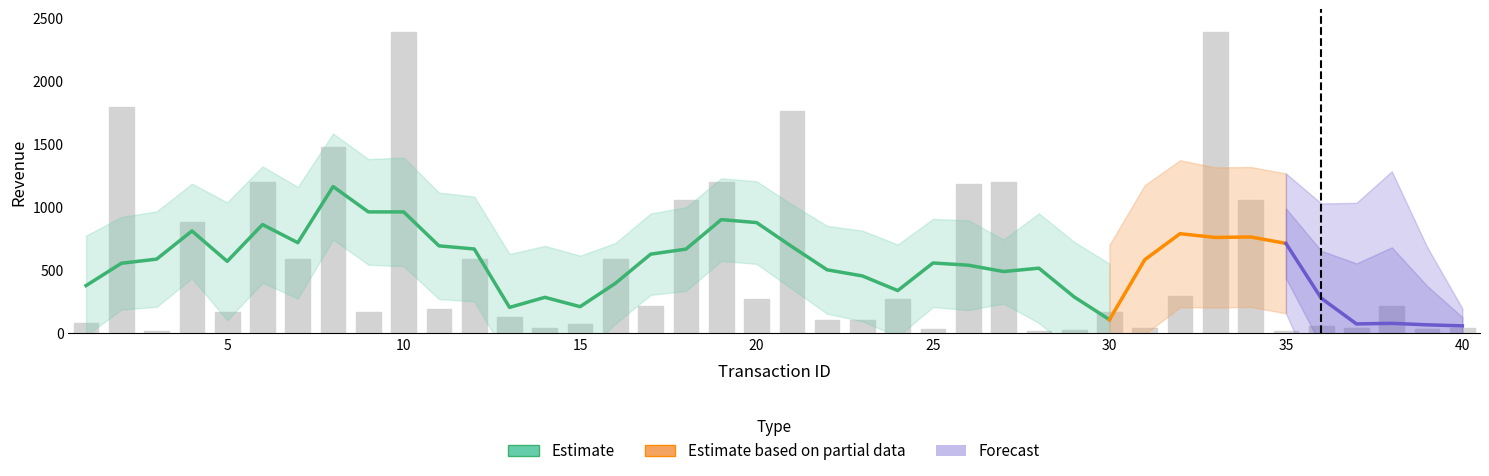

List the labels in order of value, smallest first.

3, 28, 35, 29, 25, 39, 14, 31, 37, 40, 36, 15, 1, 22, 23, 13, 5, 9, 30, 11, 17, 38, 20, 24, 32, 7, 12, 16, 4, 18, 34, 26, 6, 19, 27, 8, 21, 2, 10, 33